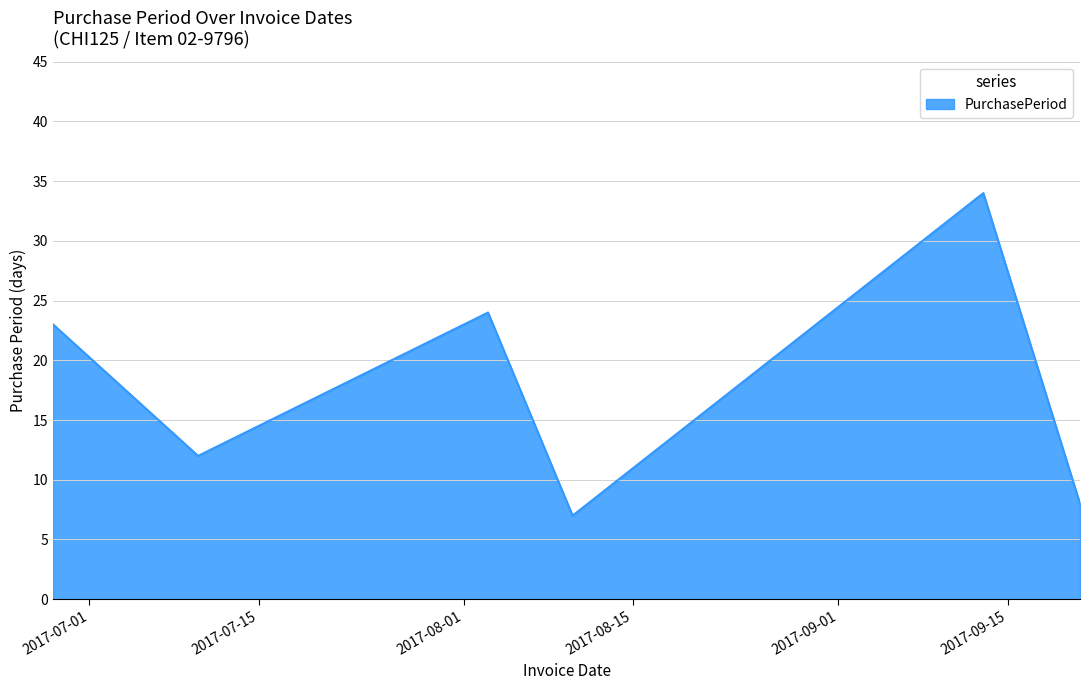

What is the average value?

18